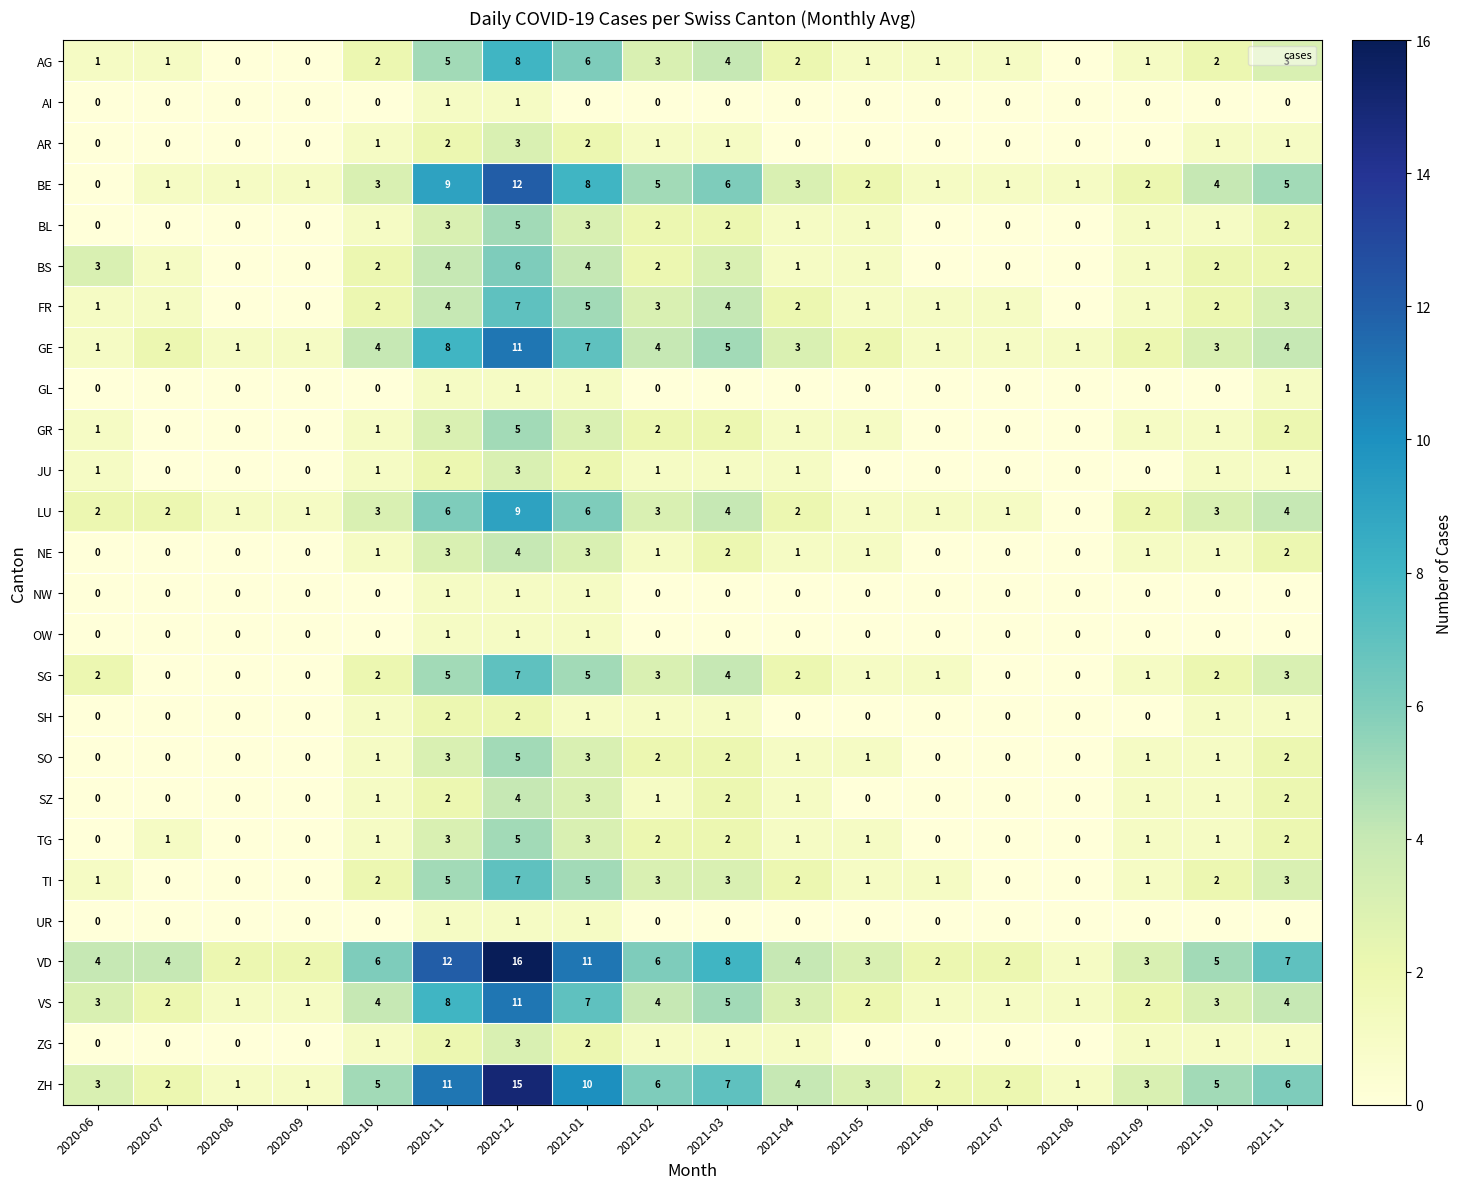

Is it true that GR equals 1 at 2021-10?

True